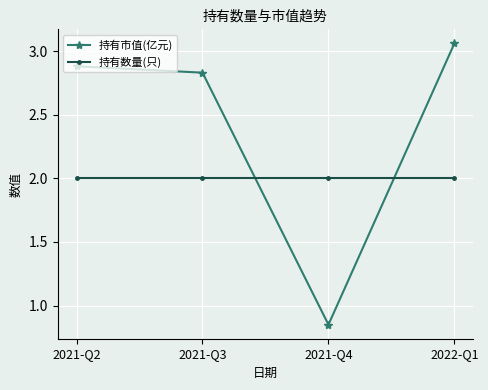

The value of 持有数量(只) at 2022-Q1 is 3.3. True or false?

False